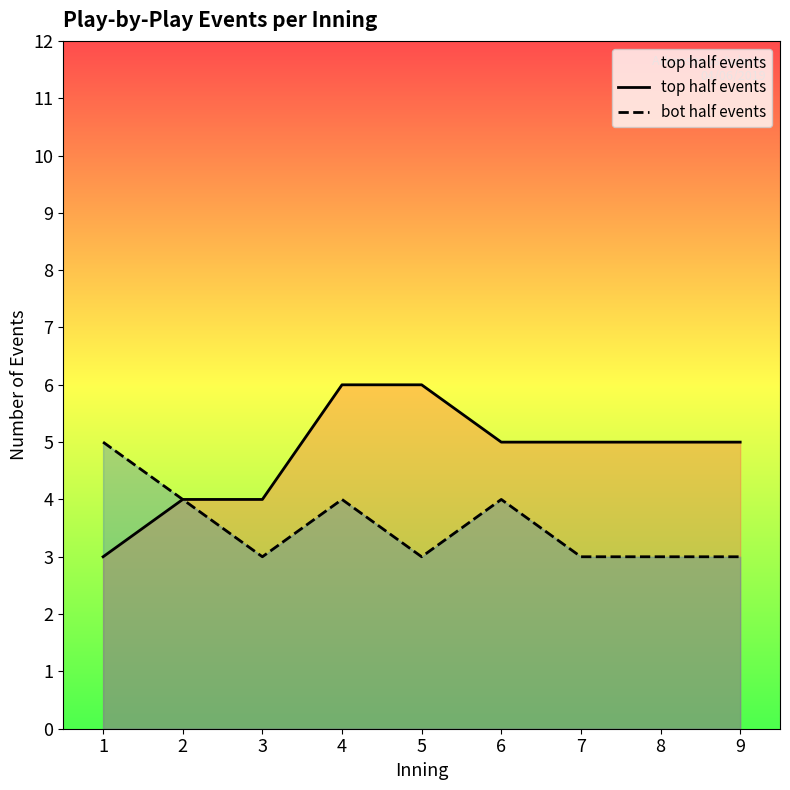

How many values in the bot half events series exceed 3?

4